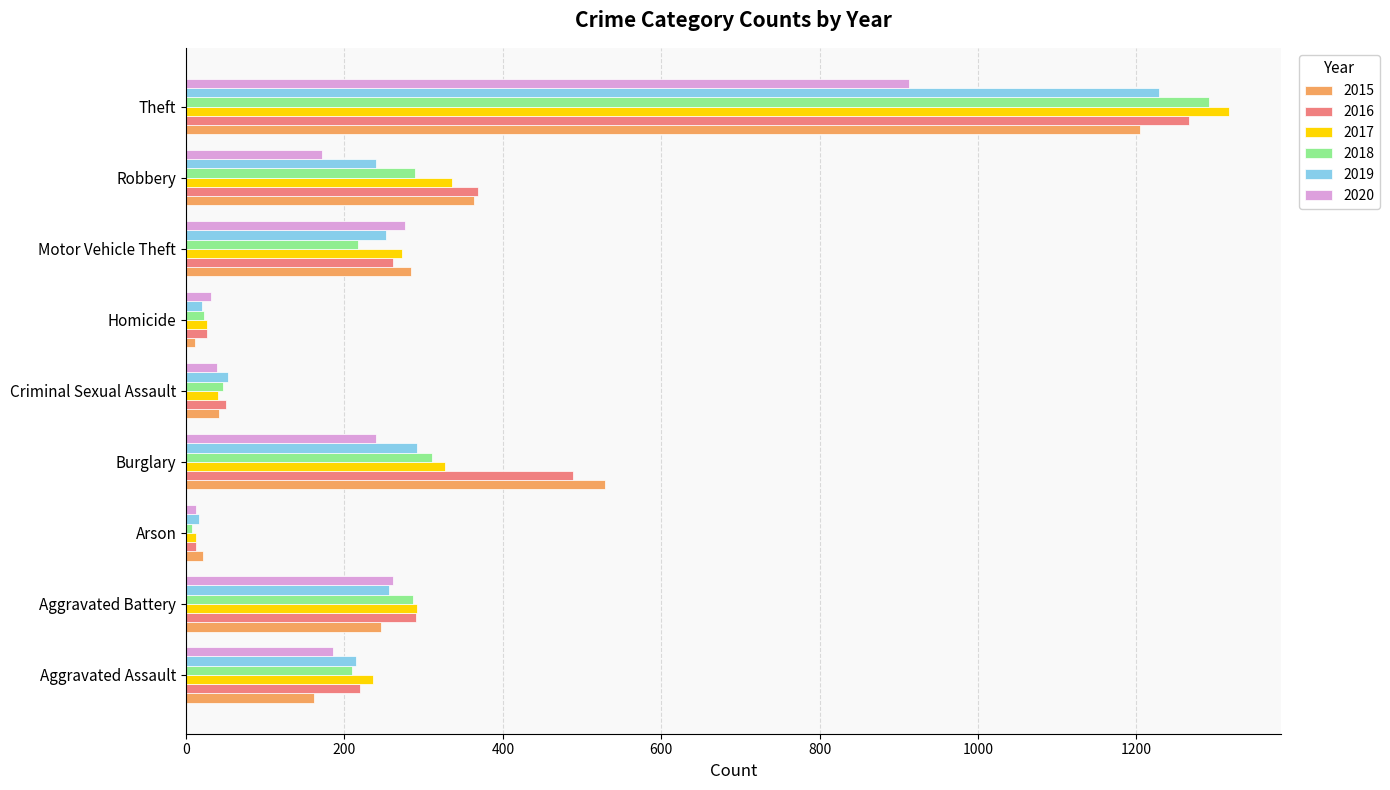

At which label is 2017 closest to 664?

Robbery